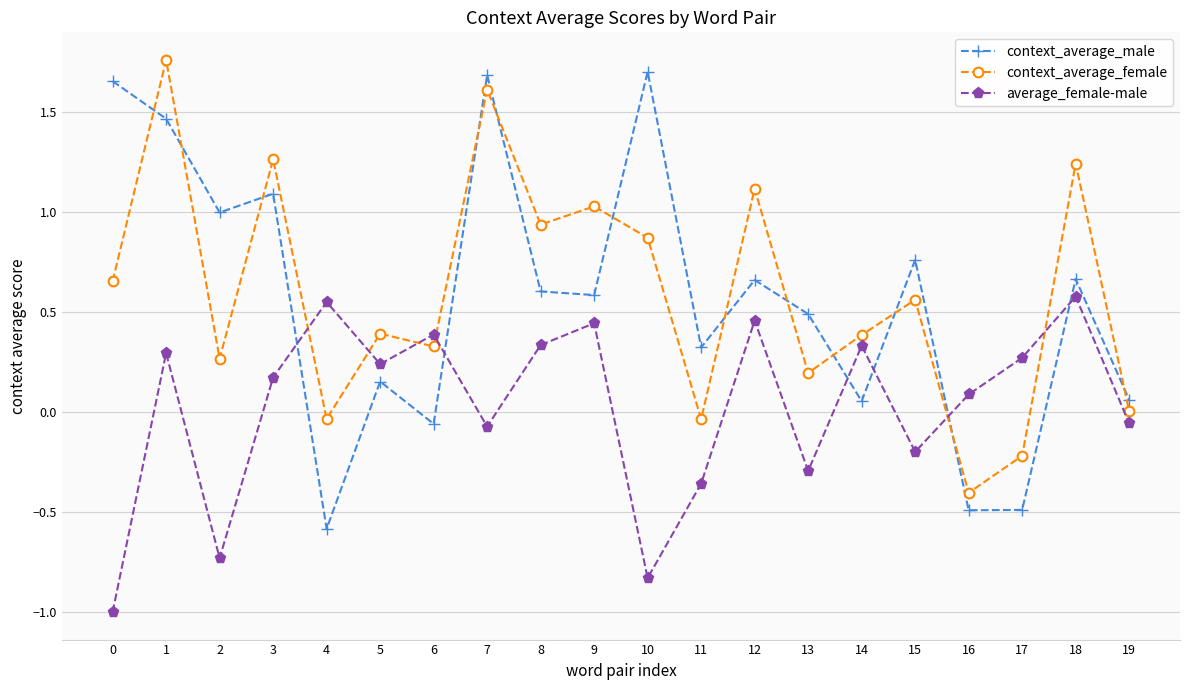

In context_average_female, how many points are higher than both neighbors (excluding endpoints)?

8